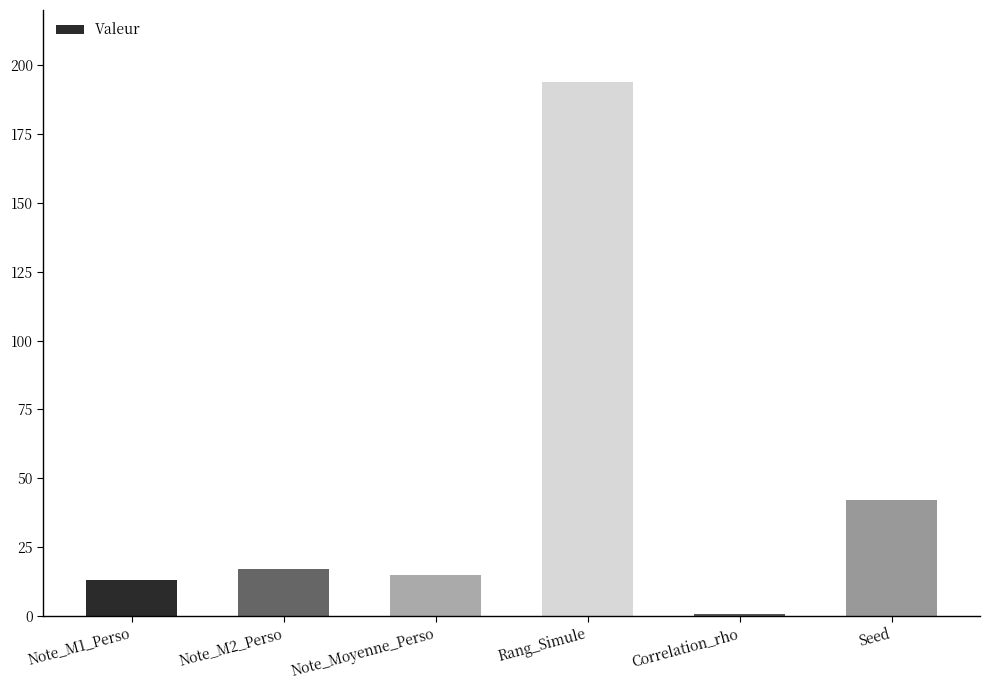

What is the difference between the second highest and second lowest values?

29.0